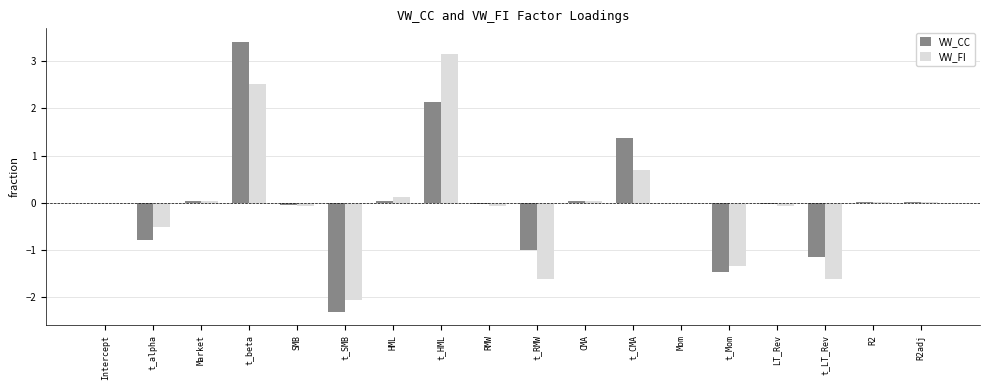

Is the value of VW_FI at LT_Rev greater than the value of VW_CC at t_RMW?

Yes